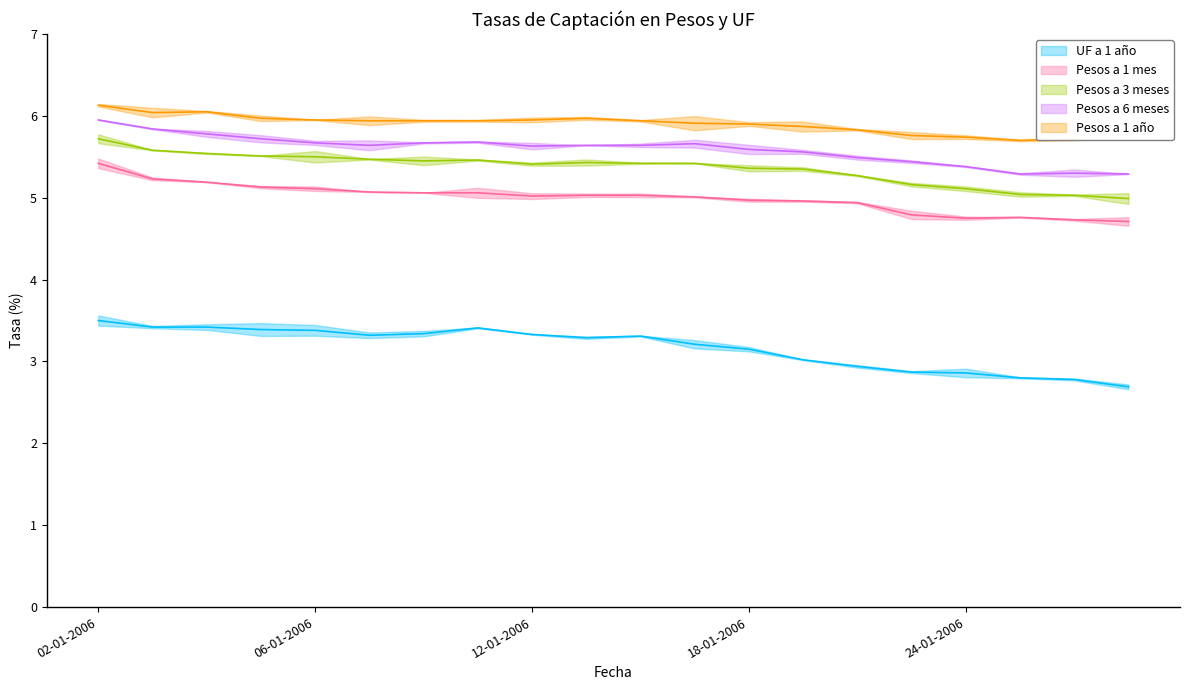

The value of Pesos a 1 mes at 26-01-2006 is 2.8. True or false?

False